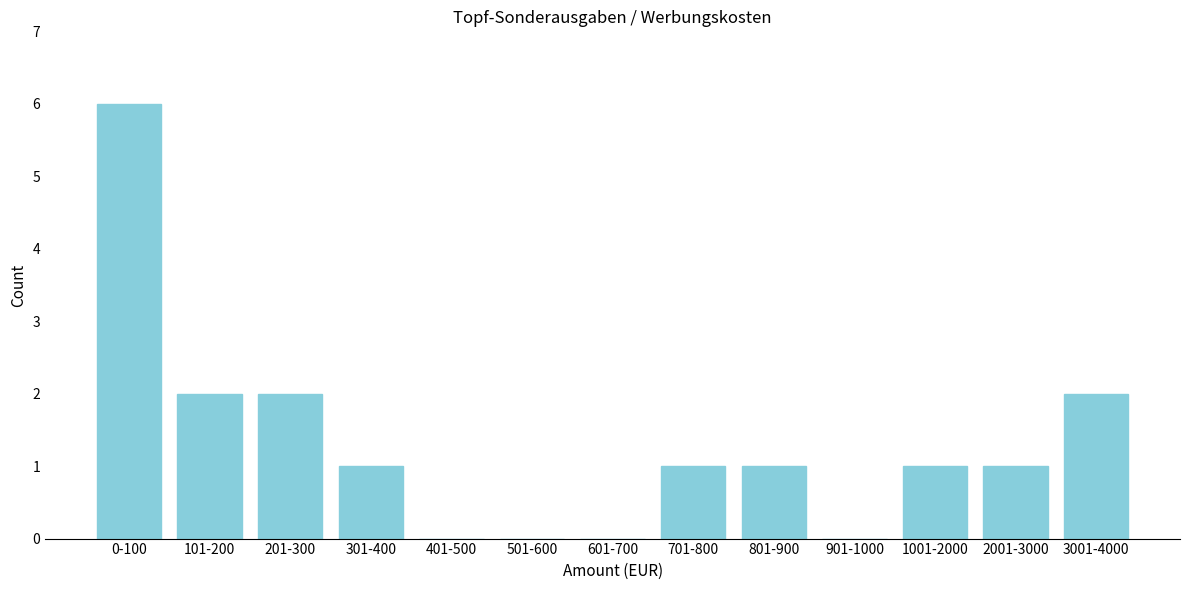

Reading left to right, list all the values displayed in this chart.

0-100=6	101-200=2	201-300=2	301-400=1	401-500=0	501-600=0	601-700=0	701-800=1	801-900=1	901-1000=0	1001-2000=1	2001-3000=1	3001-4000=2